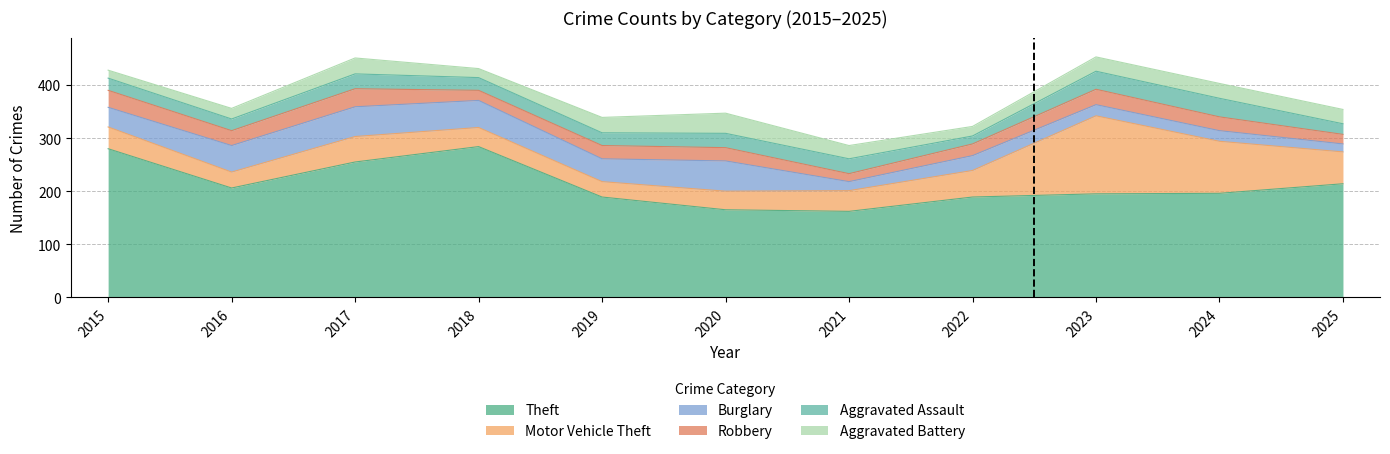

Read the Aggravated Battery value at 2020.

38